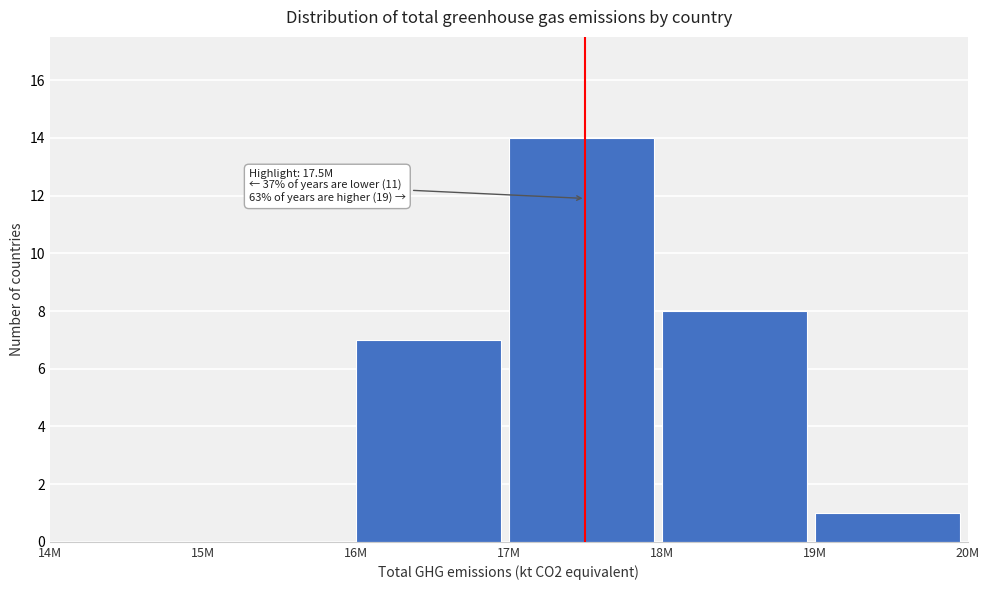

Reading left to right, extract all data points from this chart.

14M=0	15M=0	16M=7	17M=14	18M=8	19M=1